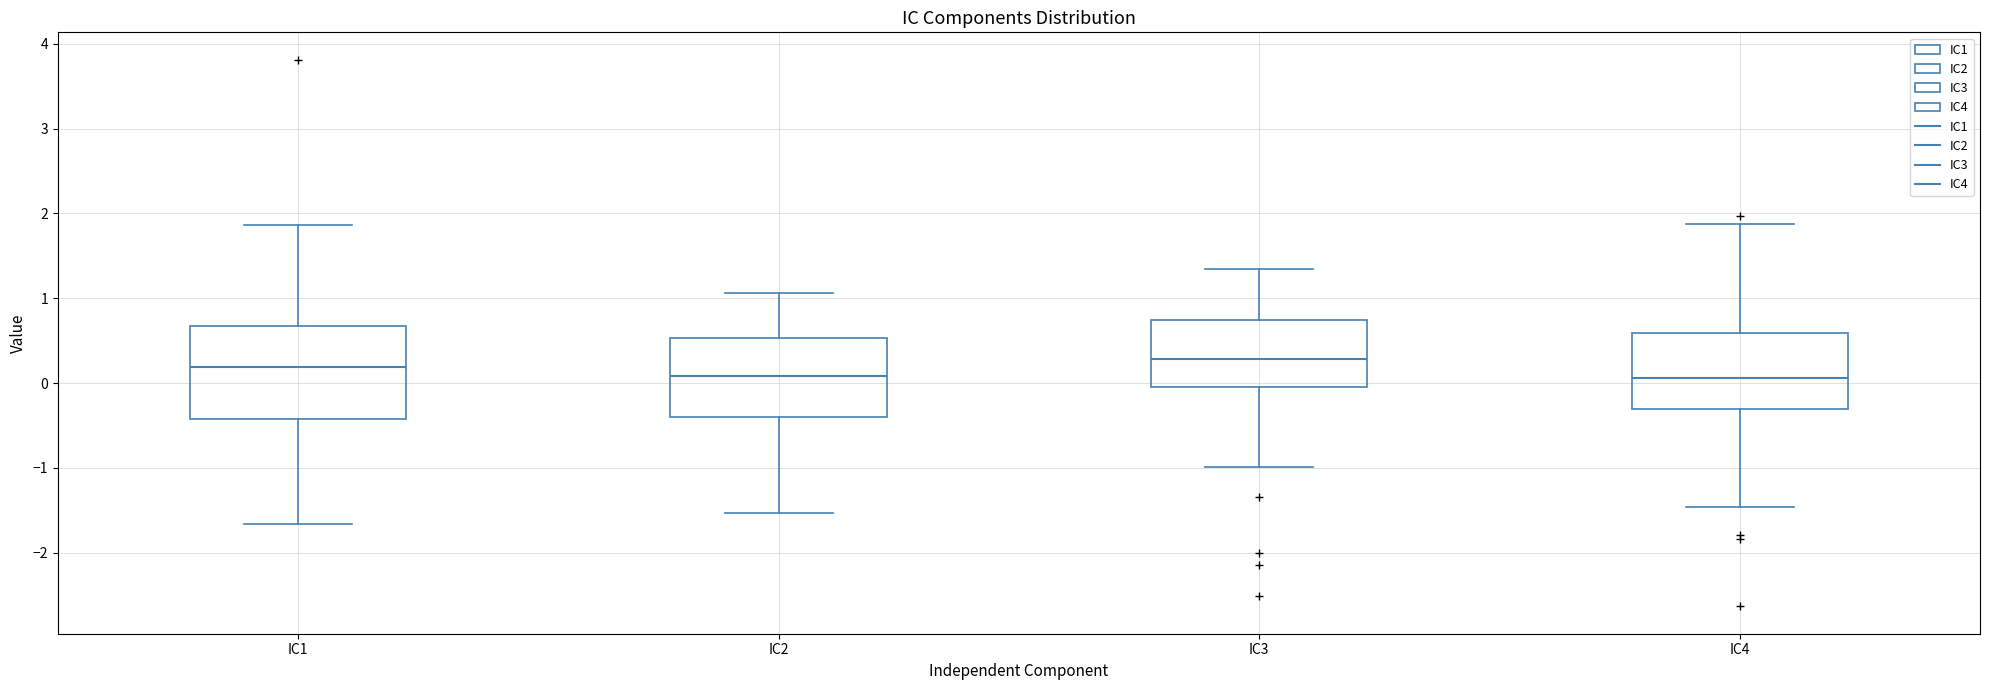

Comparing the boxes themselves (not the whiskers), which one is the tallest?

IC1